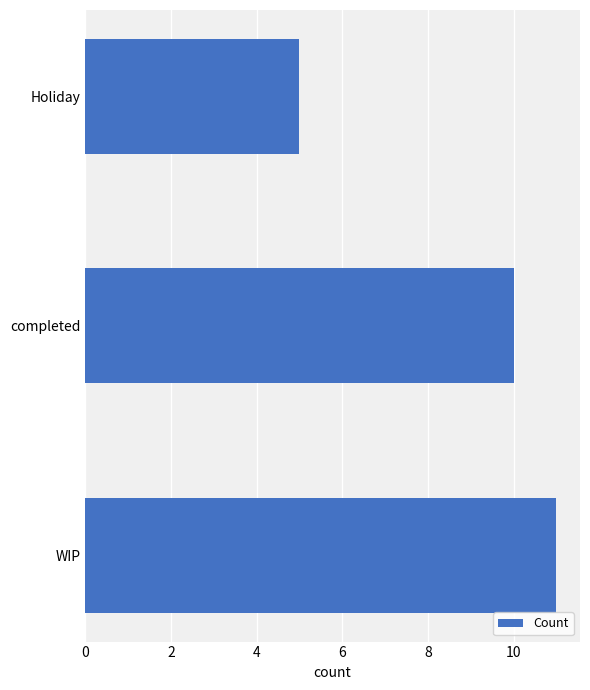

List the labels in order of value, largest first.

WIP, completed, Holiday